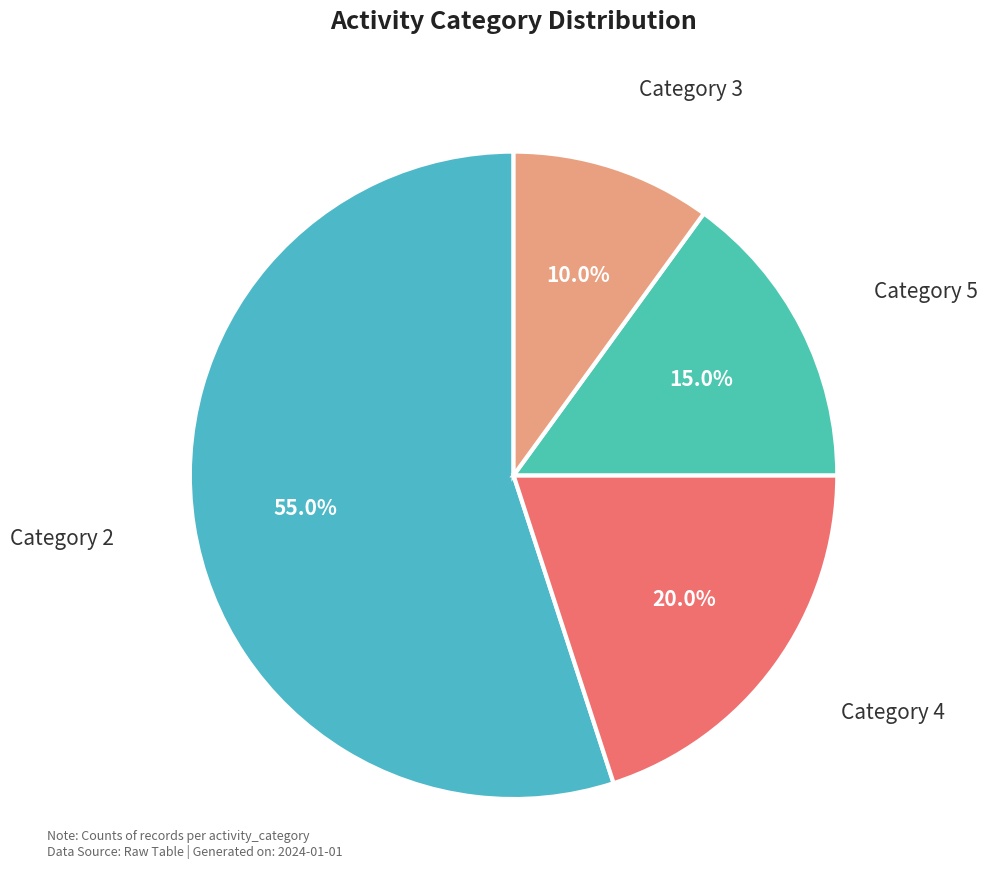

Between Category 4 and Category 3, which is larger?

Category 4